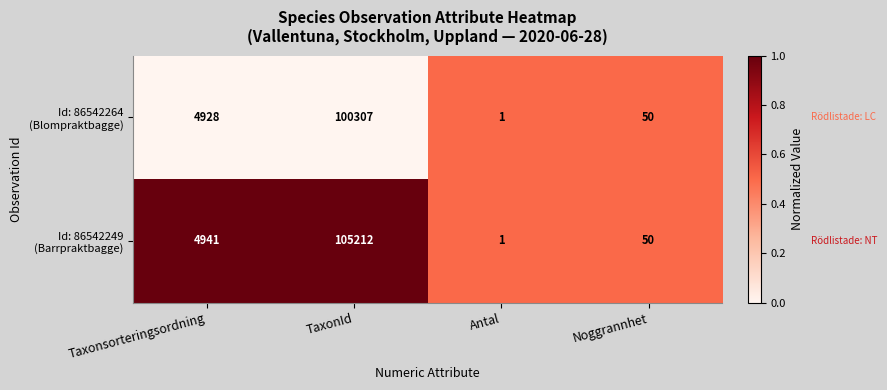

What is the difference between the highest and lowest values at Taxonsorteringsordning?

13